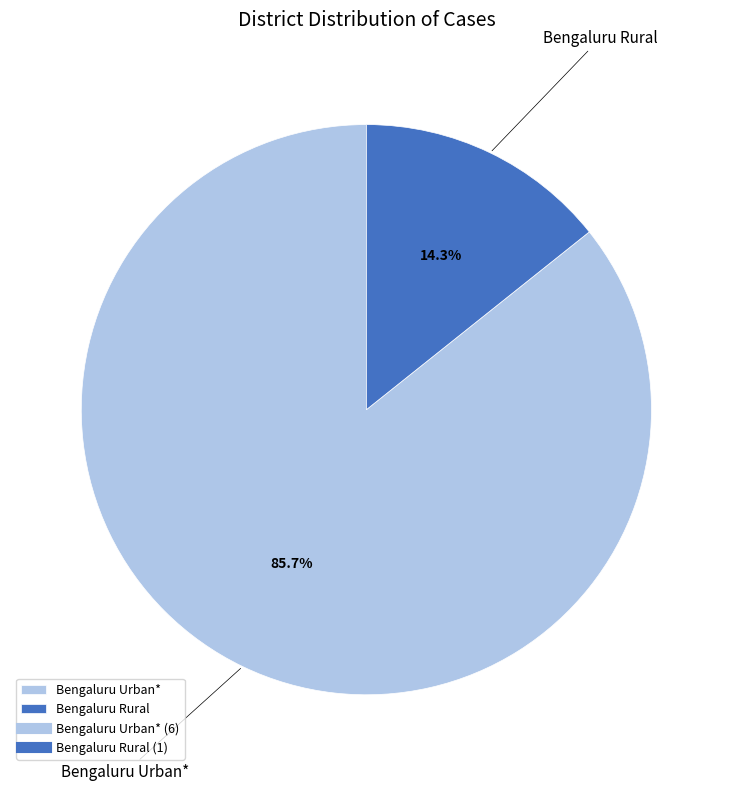

What percentage do Bengaluru Urban* and Bengaluru Rural together represent?

100.0%